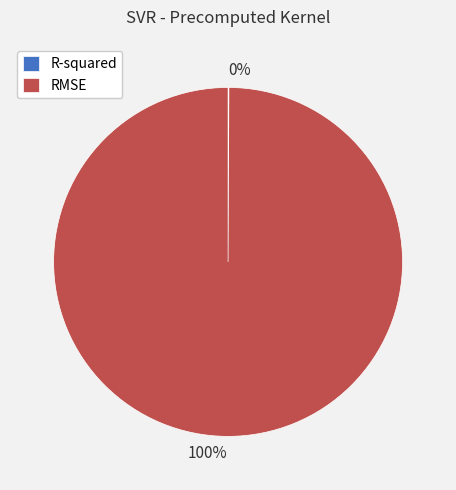

Is it true that RMSE is 93% of the pie?

False